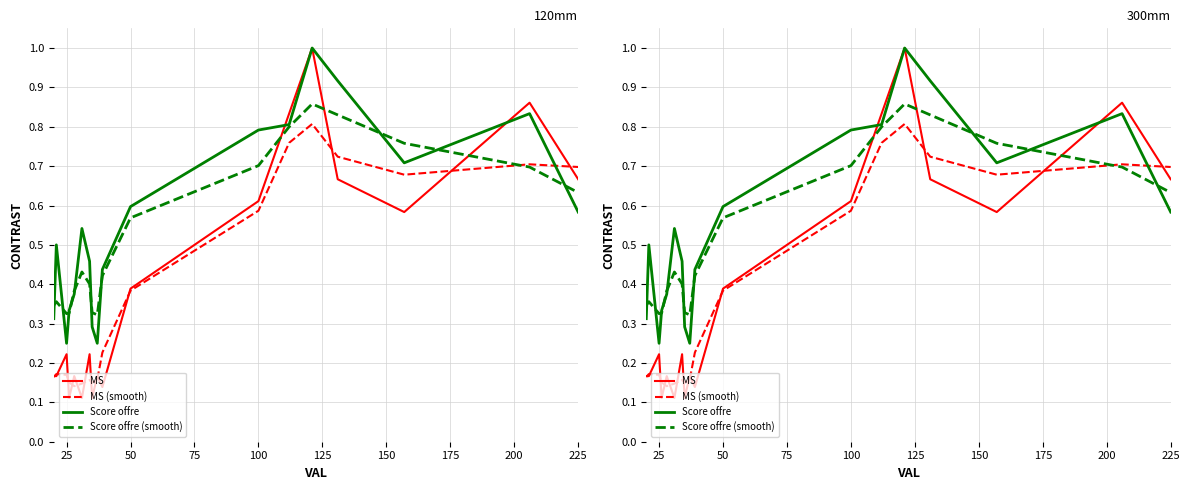

What is the value of the Score offre point at the 18th from the left?

0.6